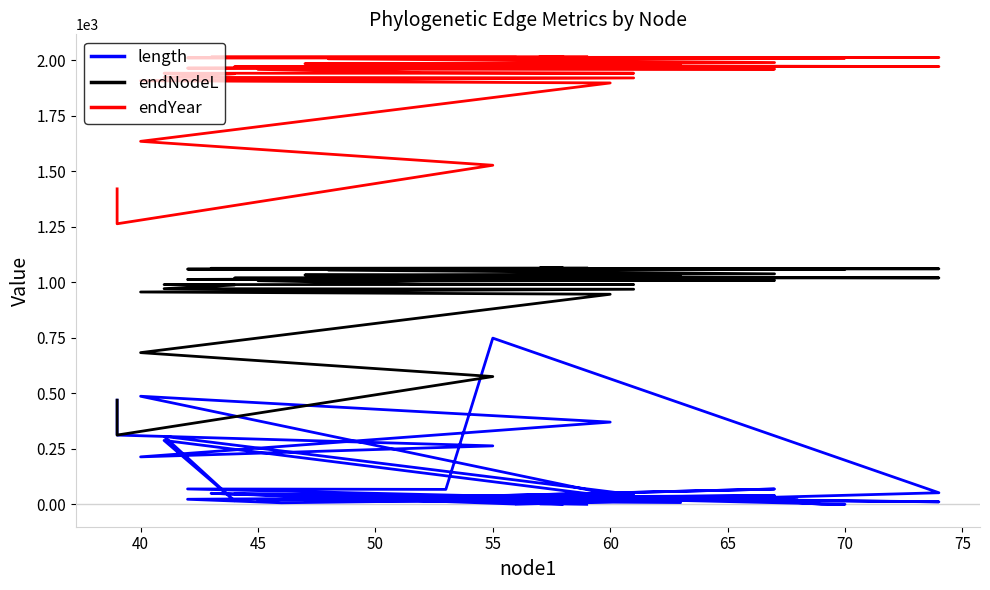

What is the label of the 5th point from the left?

60